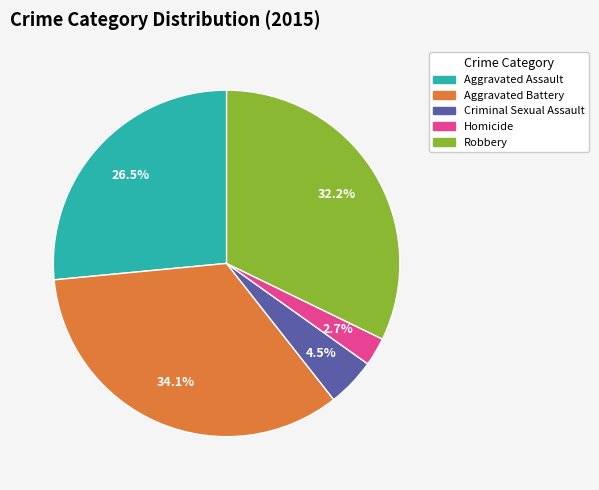

To the nearest percent, what is the average slice percentage?

20%